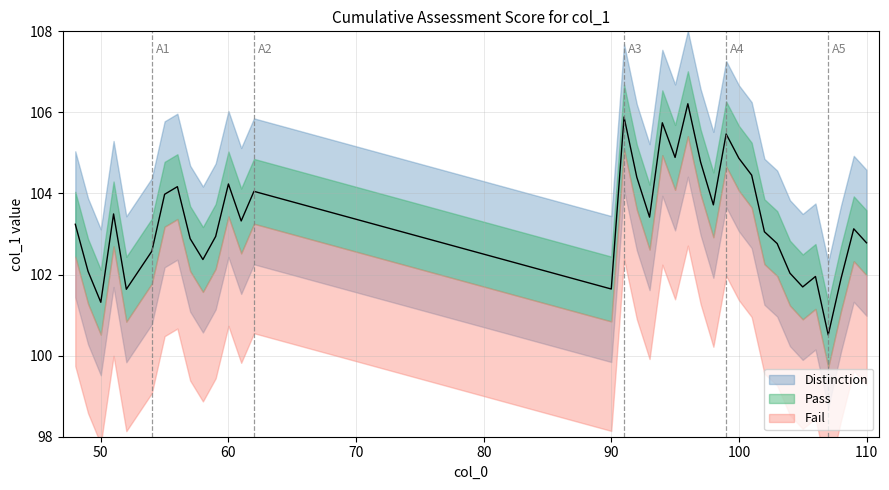

Where is the first local maximum?

51